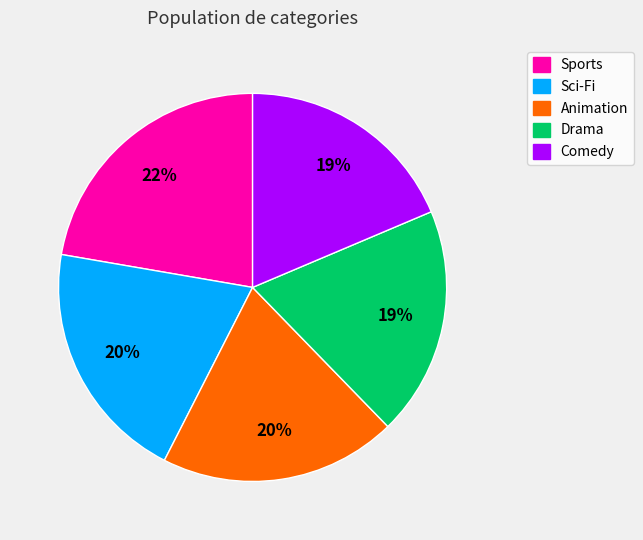

How many slices are in this pie chart?

5